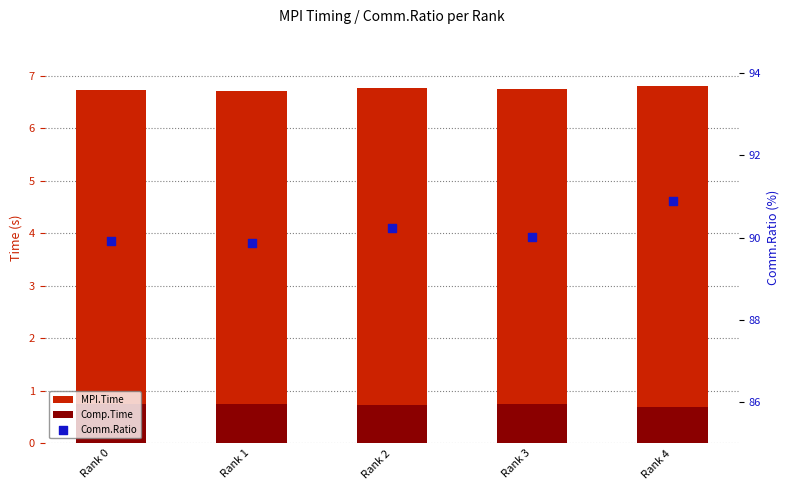

What is the total value across all series at Rank 1?

97.3